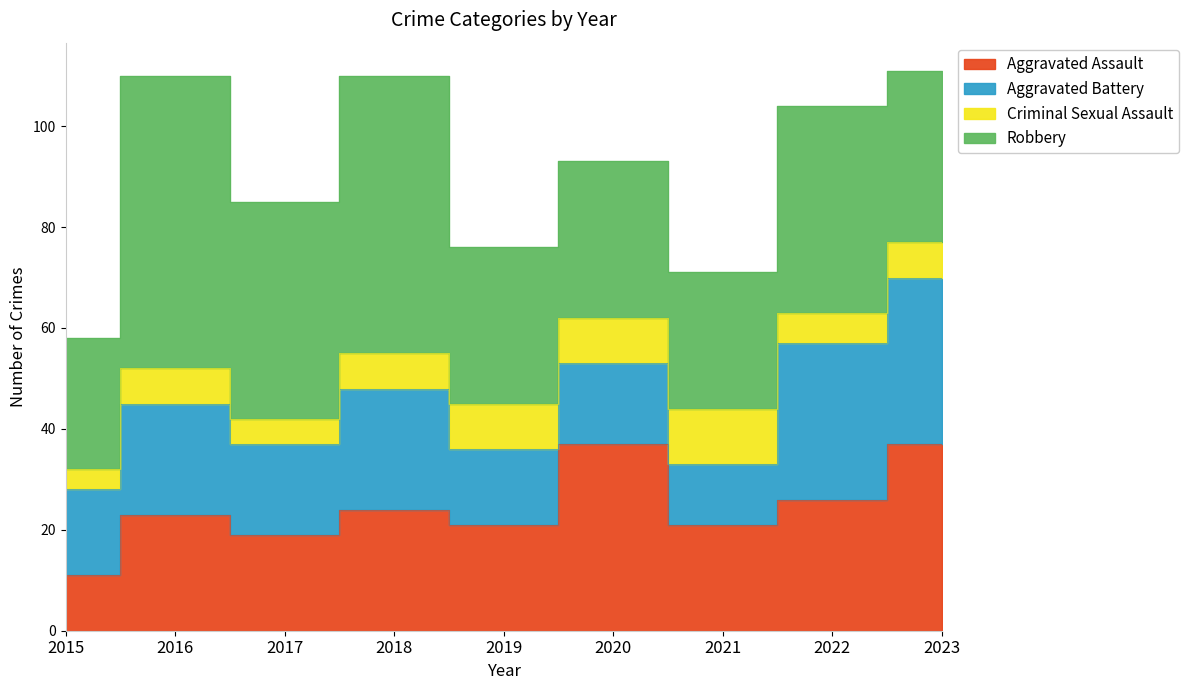

At which category is the sum across all series the highest?

2023